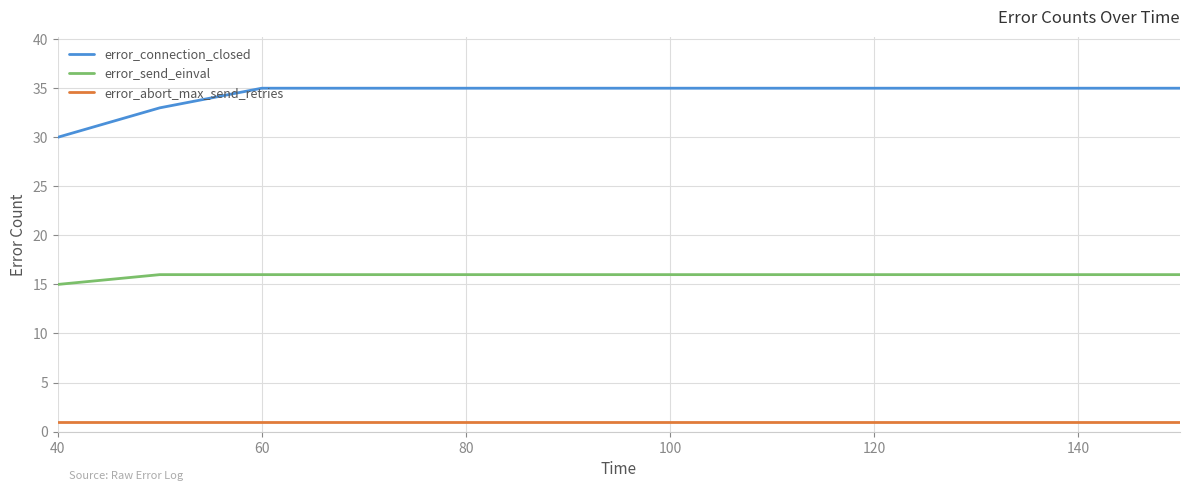

The value of error_connection_closed at 11 is 47. True or false?

False